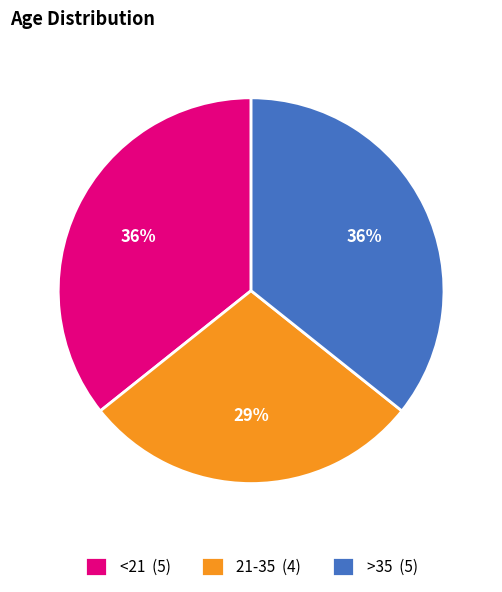

To the nearest percent, what is the difference between the largest and smallest slice percentages?

7%